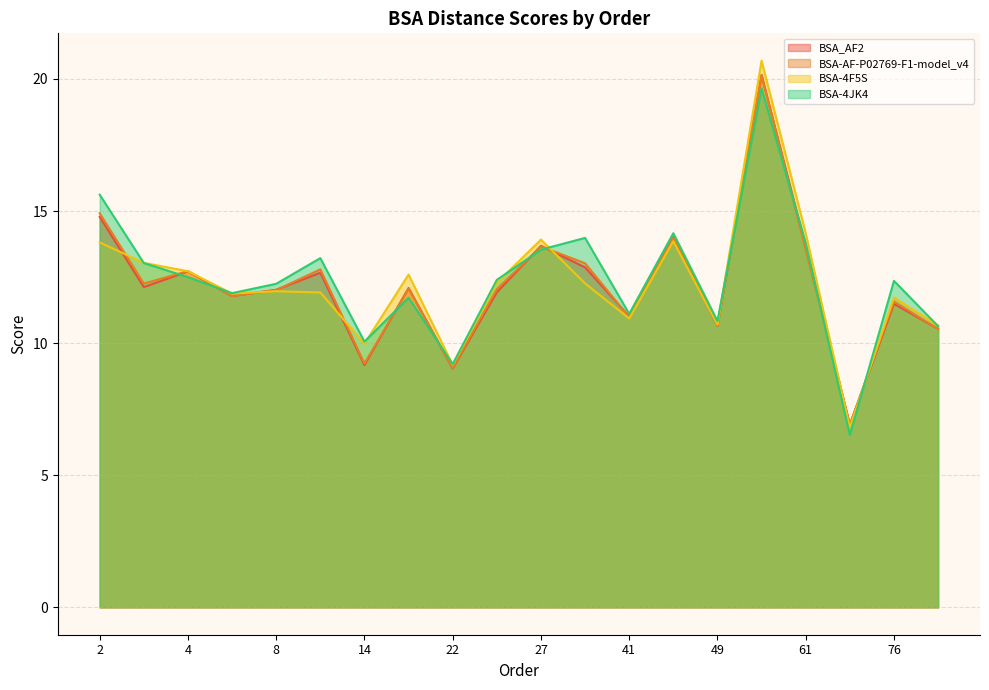

Where is BSA_AF2 nearest to the value 13?

31